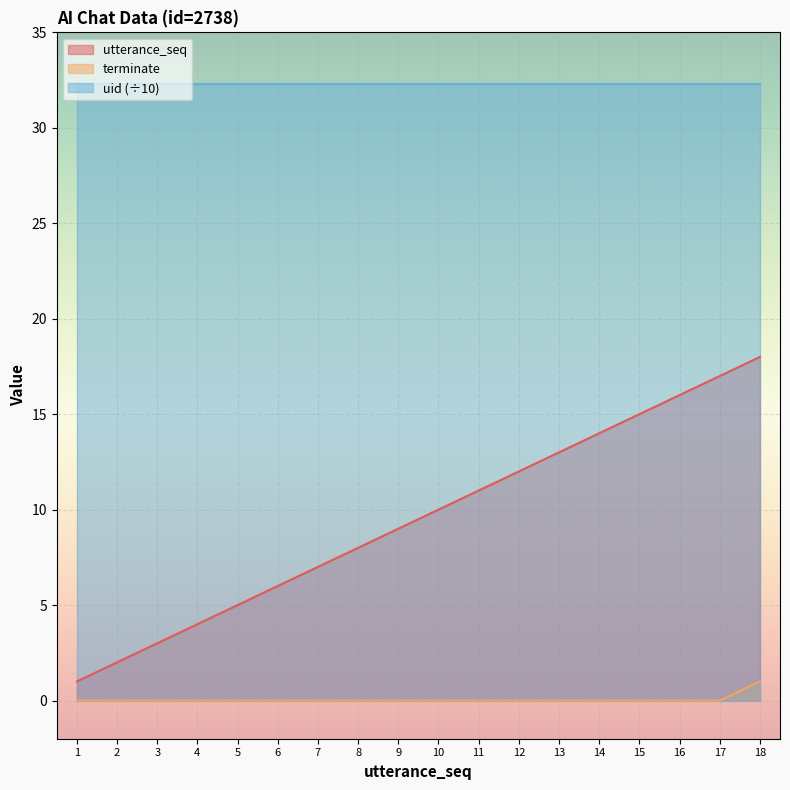

True or false: utterance_seq has a value of 10 at 10.

True